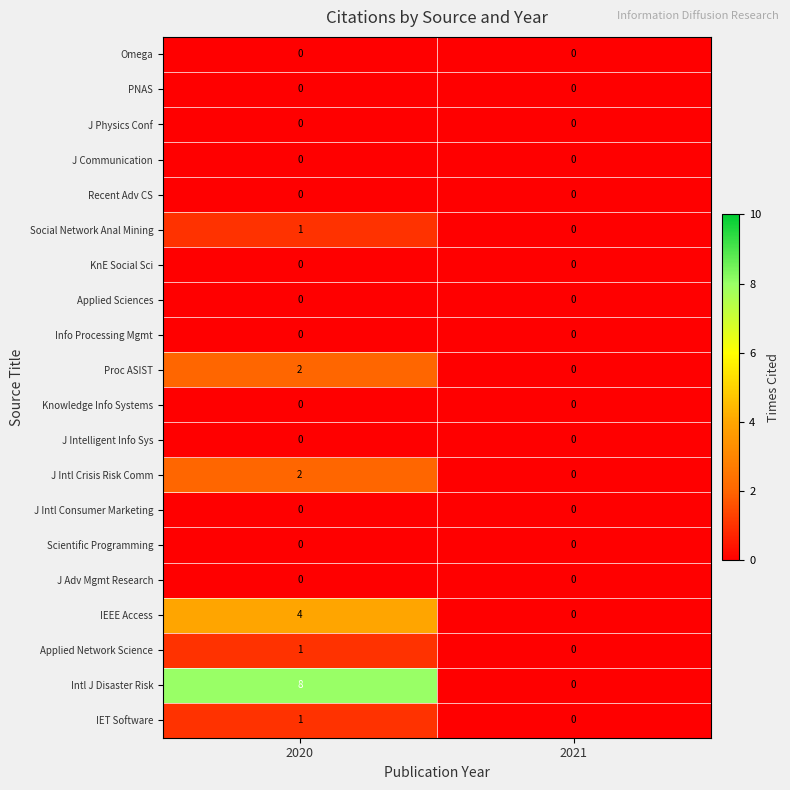

The Applied Sciences series shows 0 at 2021. True or false?

True